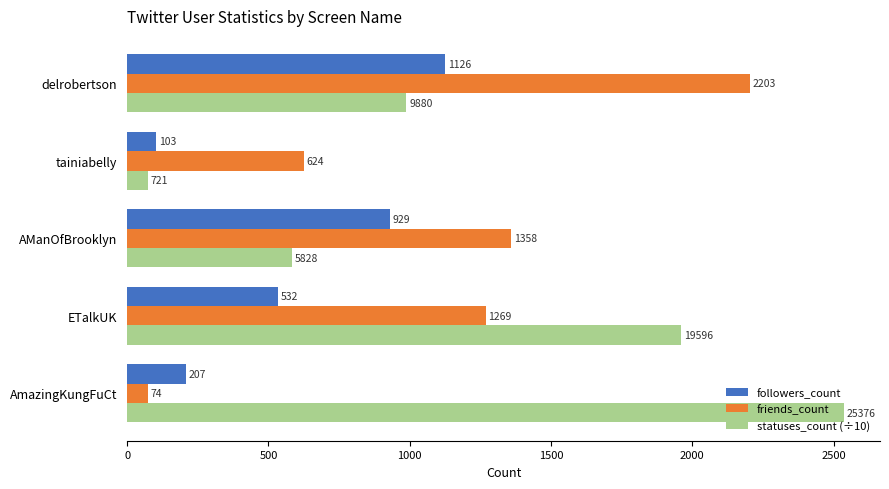

What is the sum of all friends_count values?

5528.0